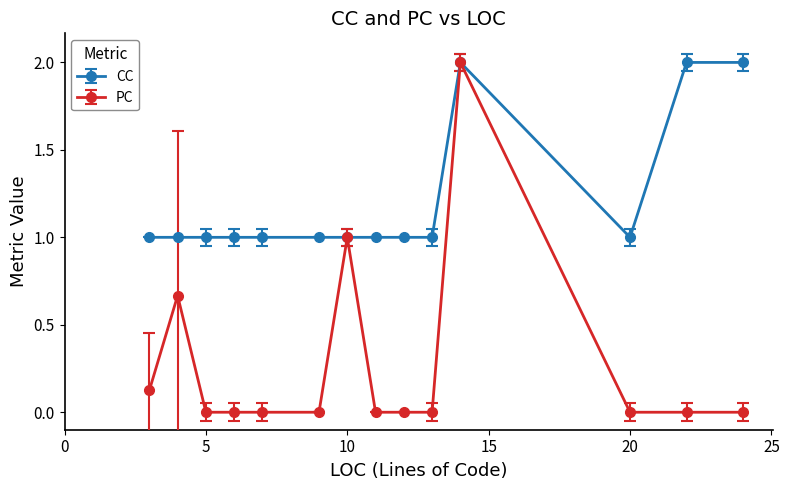

Does the chart have visible grid lines?

No